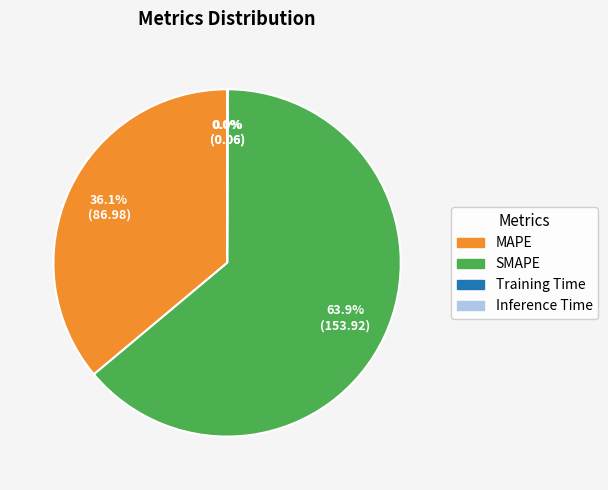

Is there a majority slice in this chart?

Yes